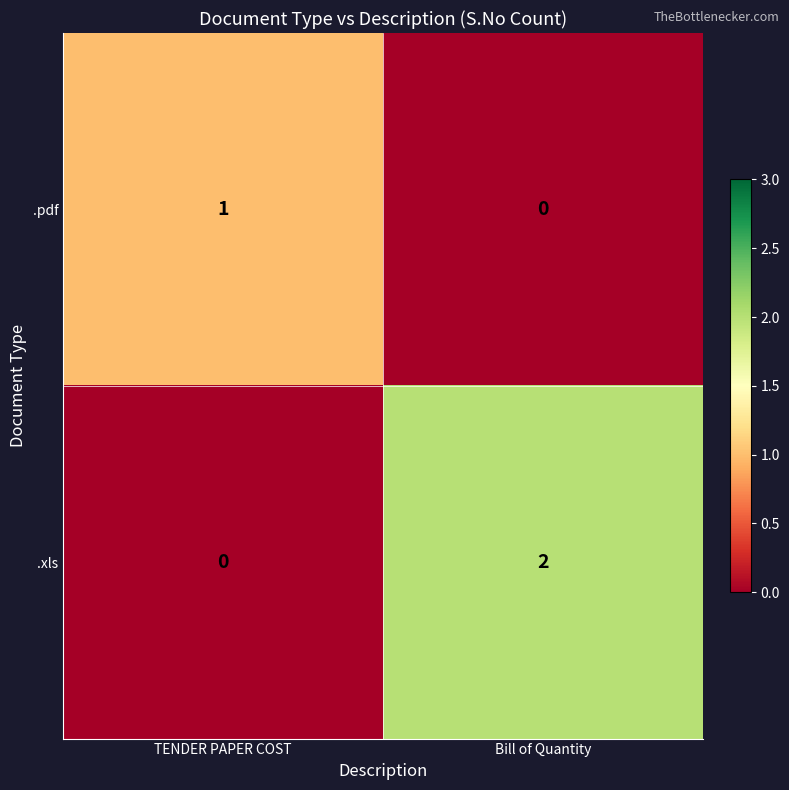

At which label is .pdf closest to 0?

Bill of Quantity